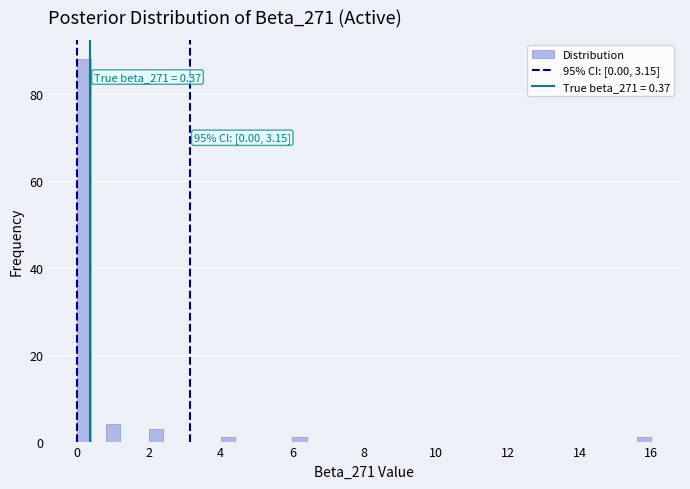

Read against the x-axis, roughly where is the centre of the tallest bar?

0.2